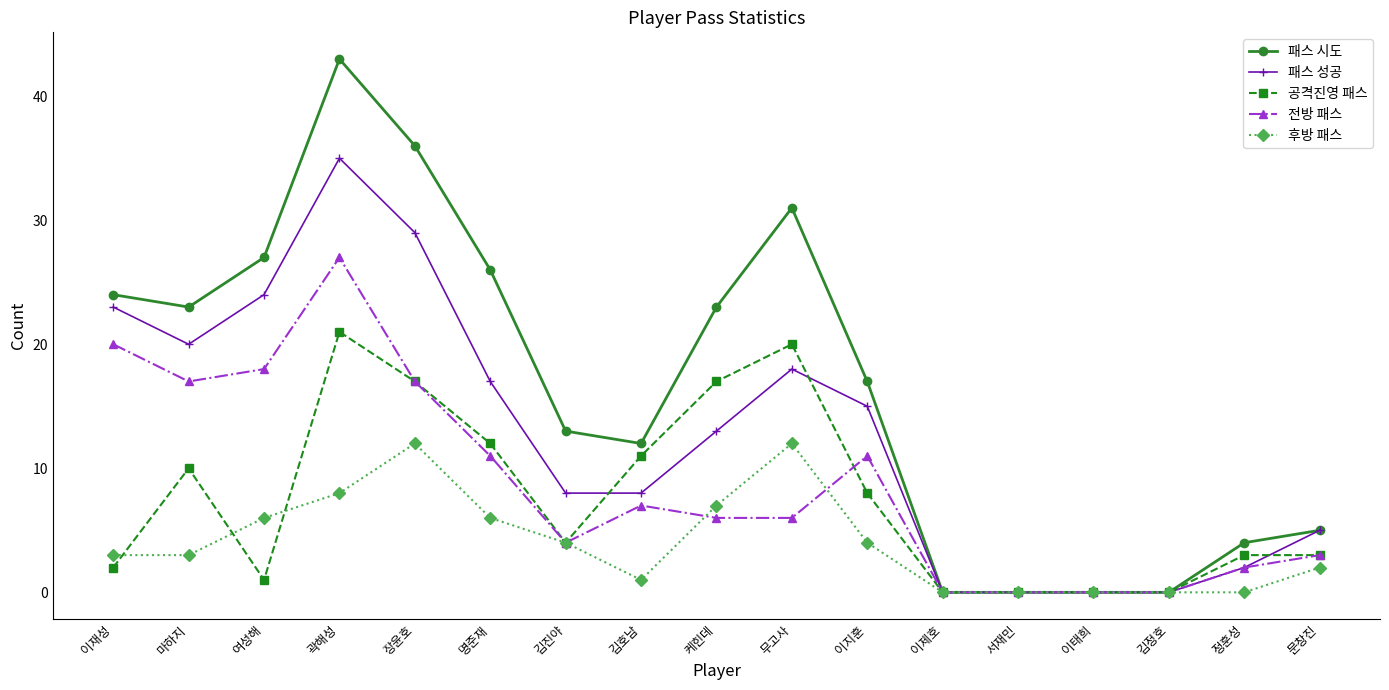

What is the difference between the maximum and minimum values in the 패스 성공 series?

35